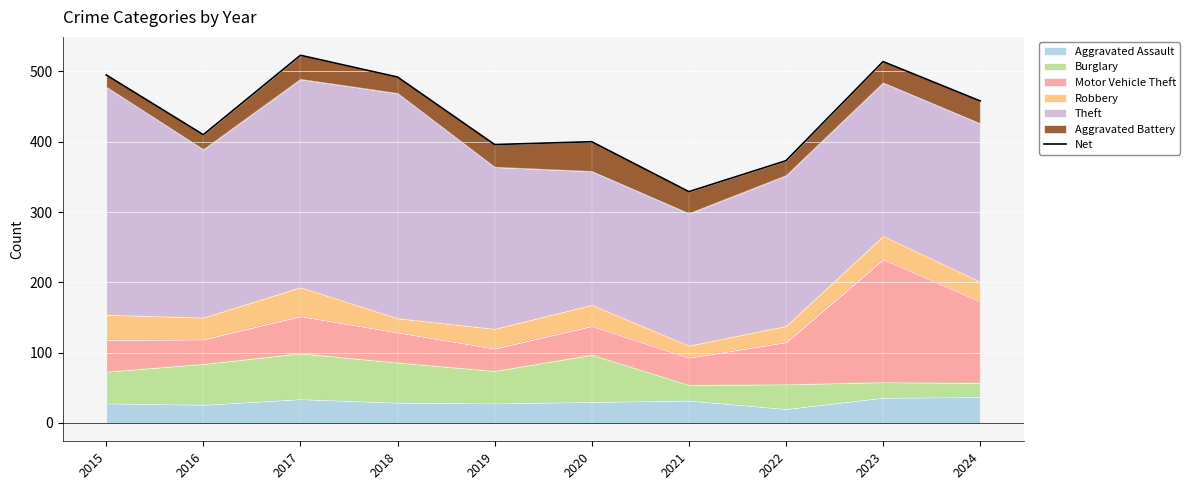

At which category does the data reach its first local valley?

2016